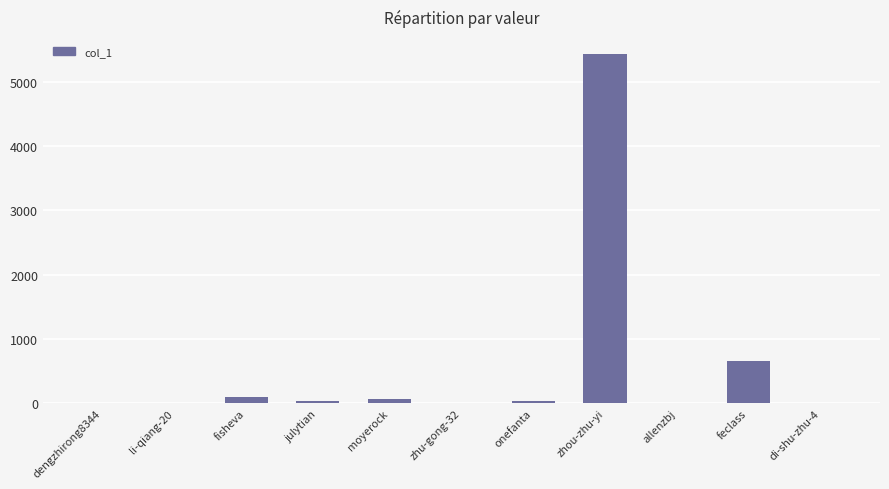

The chart shows a value of 41 at julytian. True or false?

True